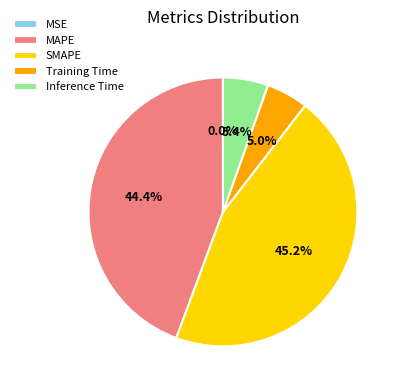

How much of the chart is everything except SMAPE?

54.8%